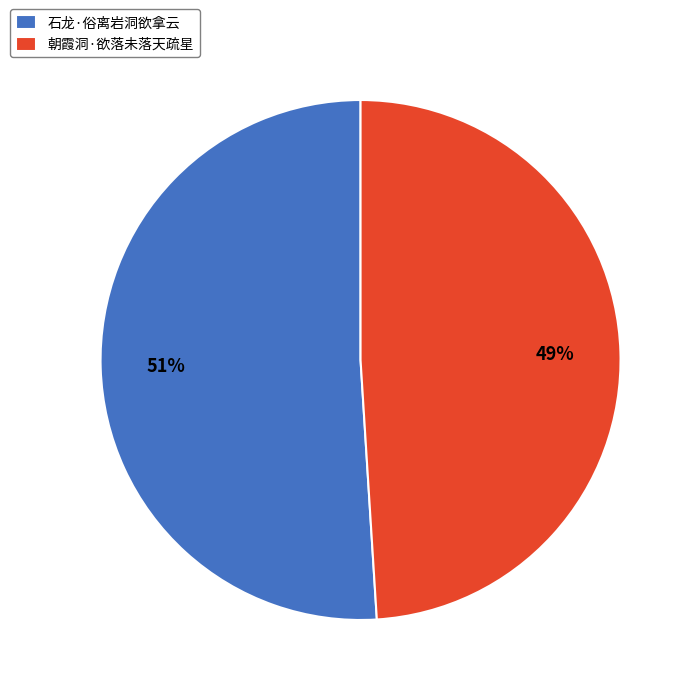

Rank the categories by value from highest to lowest.

石龙·俗离岩洞欲拿云, 朝霞洞·欲落未落天疏星